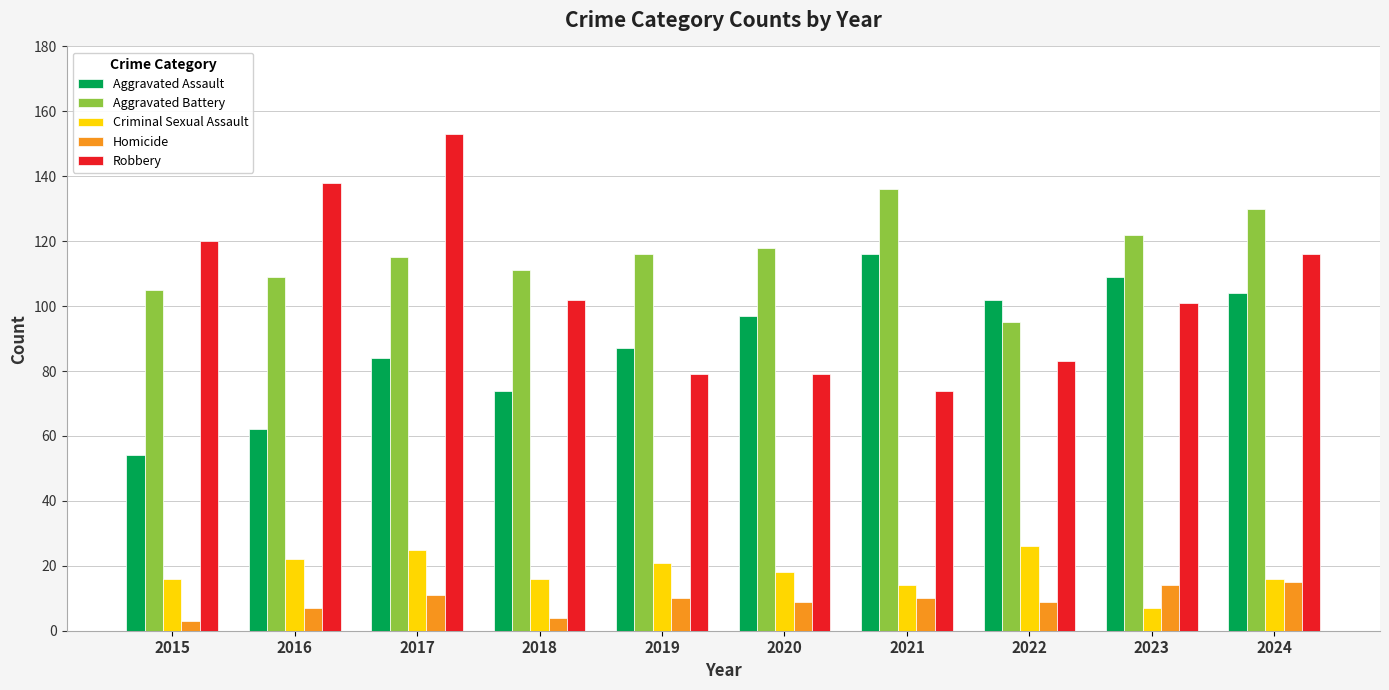

Where is Robbery nearest to the value 113?

2024